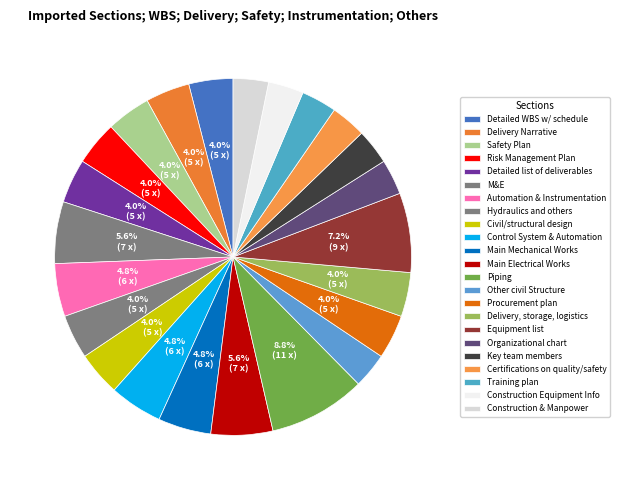

To the nearest percent, what portion does Training plan represent?

3%